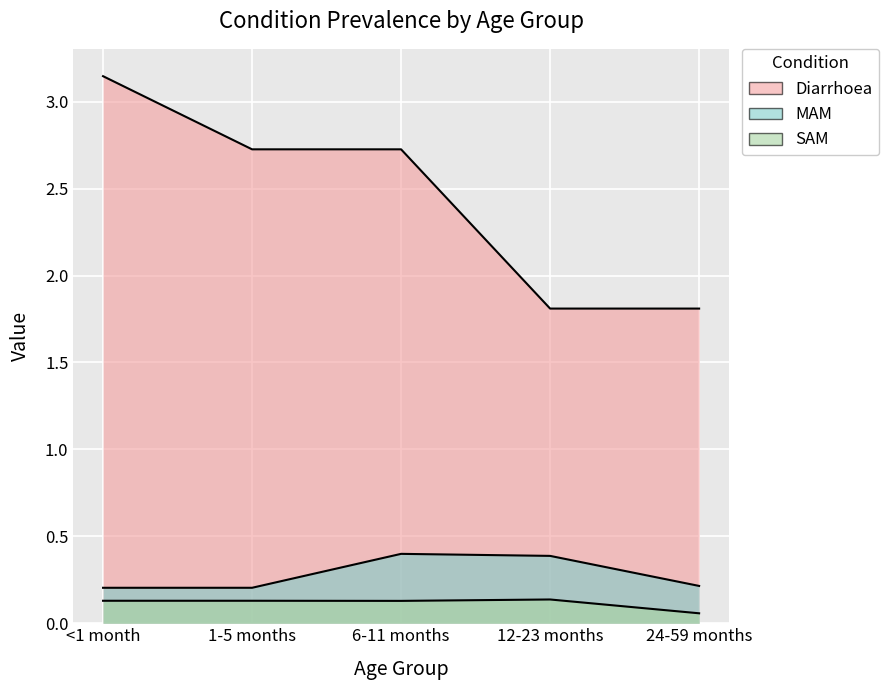

At which category does SAM reach its first local valley?

6-11 months